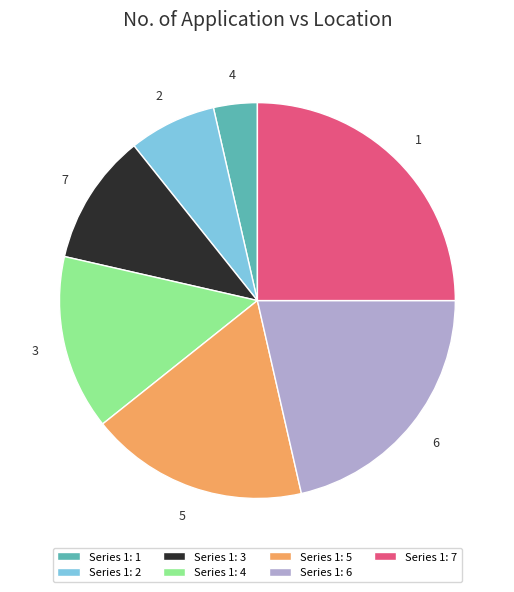

Is there any slice that represents more than half of the pie?

No